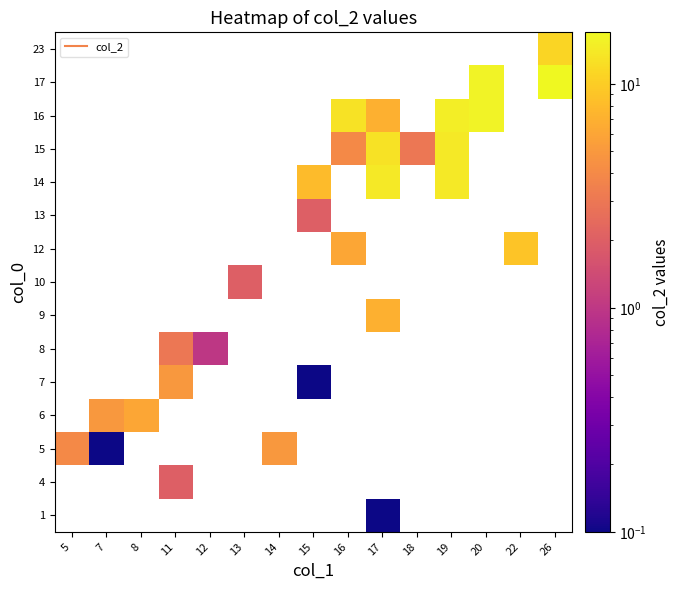

Between 18 and 8, which is larger?

8